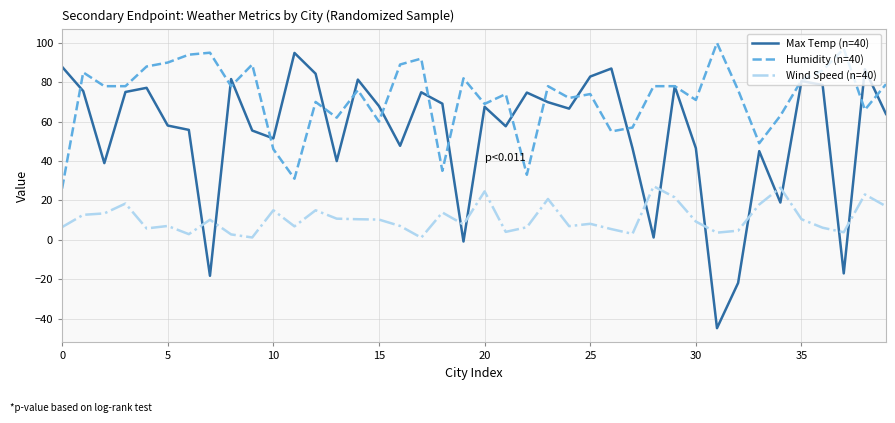

How many categories are shown in the chart?

40